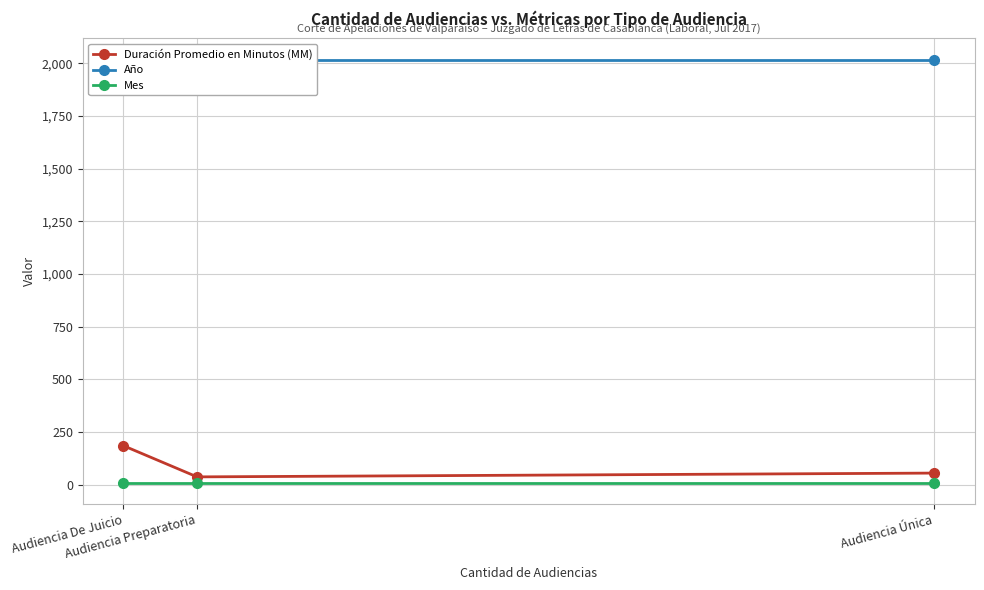

Which has a higher value, Audiencia Única or Audiencia Preparatoria?

Audiencia Única